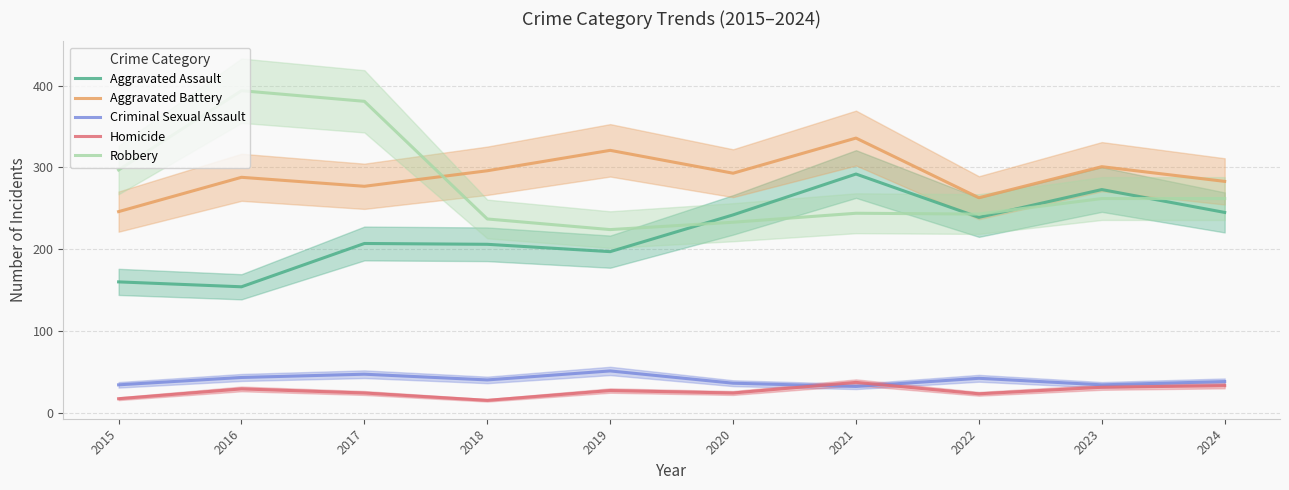

Which has a higher value, 2021 or 2023?

2021